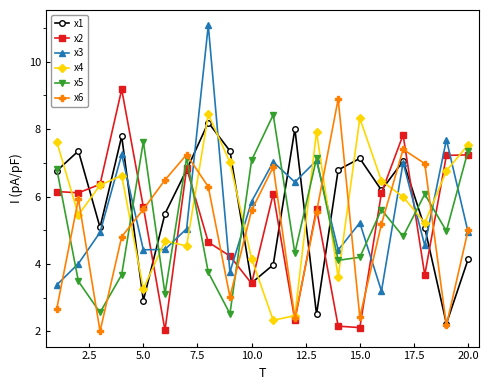

What is the minimum value shown in the chart?

2.0